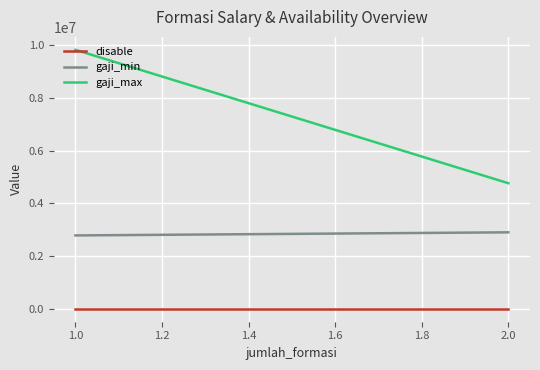

Which series has the largest total across all categories?

gaji_max